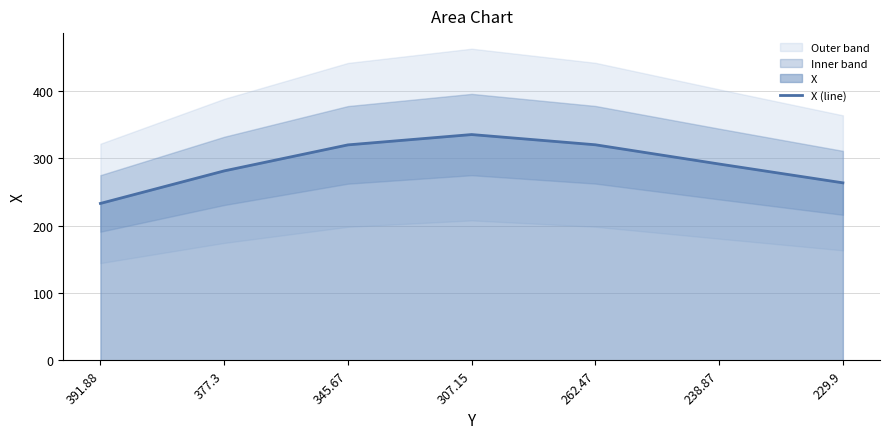

Reading left to right, transcribe all the data shown in this chart.

391.88=233.0	377.3=281.3	345.67=319.9	307.15=335.2	262.47=320.1	238.87=291.5	229.9=263.6